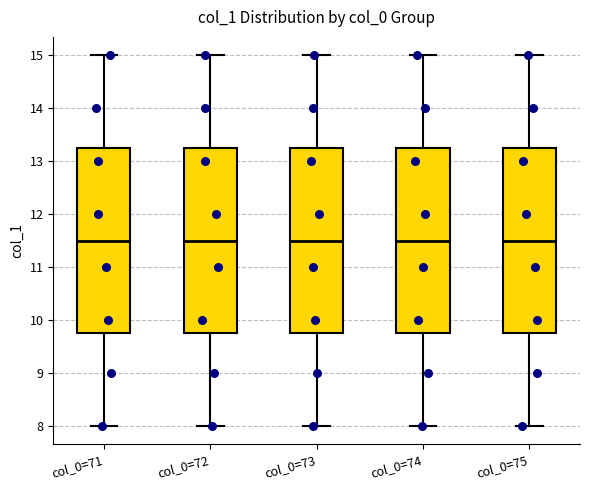

Reading left to right, transcribe this box plot: for each box, give where its median line is, the range the box spans, and where its two whiskers end, as read against the y-axis. The values are not printed on the chart, so give them approximately, as read against the axis.

col_0=71: median 11.5, box 9.8 to 13.3, whiskers 8.0 to 15.0
col_0=72: median 11.5, box 9.8 to 13.3, whiskers 8.0 to 15.0
col_0=73: median 11.5, box 9.8 to 13.3, whiskers 8.0 to 15.0
col_0=74: median 11.5, box 9.8 to 13.3, whiskers 8.0 to 15.0
col_0=75: median 11.5, box 9.8 to 13.3, whiskers 8.0 to 15.0